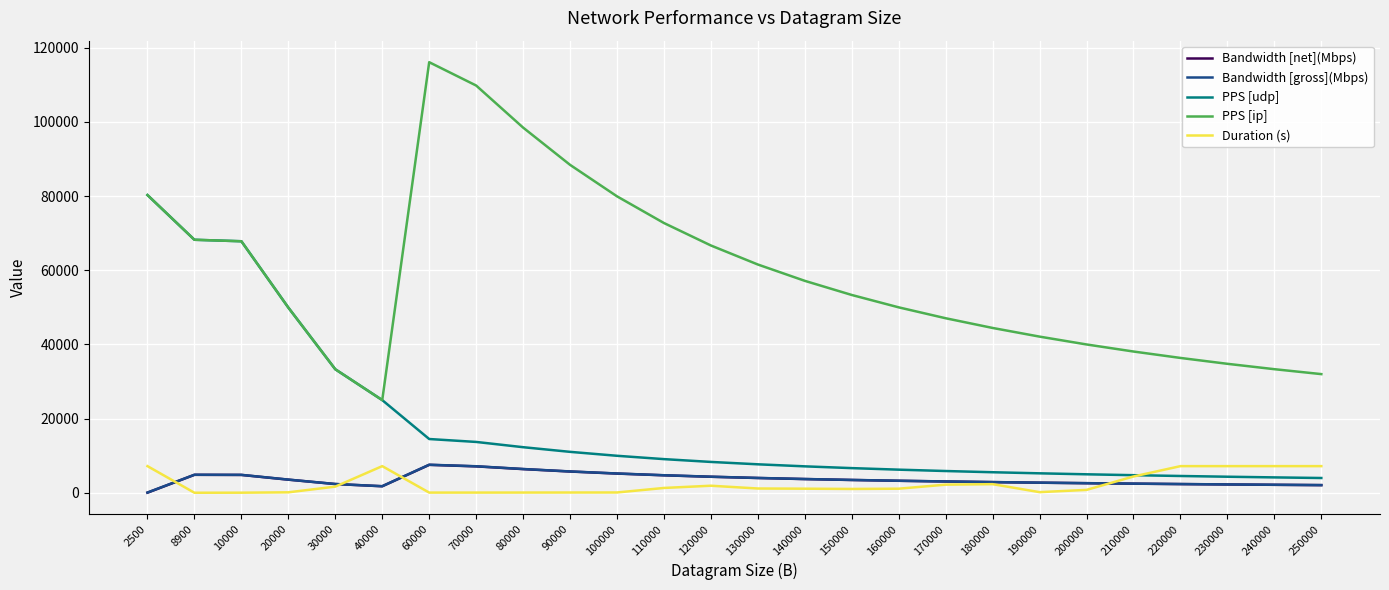

What is the highest value of the Bandwidth [gross](Mbps) series?

7576.7